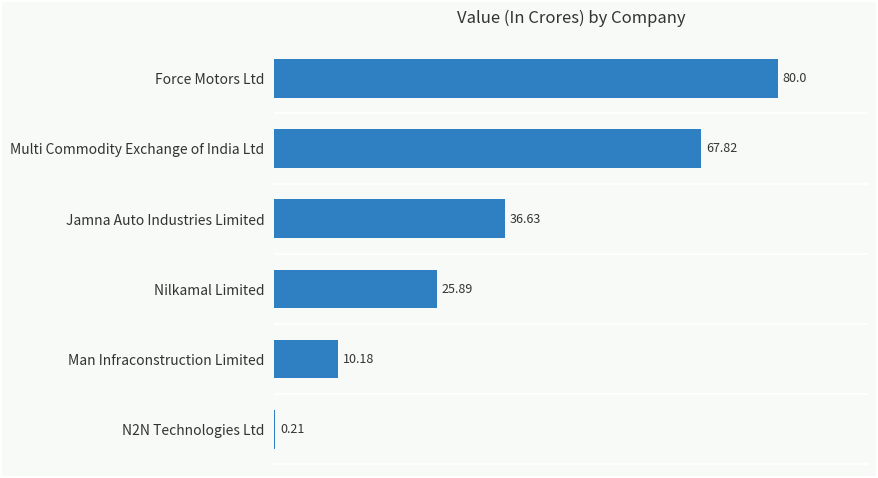

Where is the data nearest to the value 40?

Jamna Auto Industries Limited